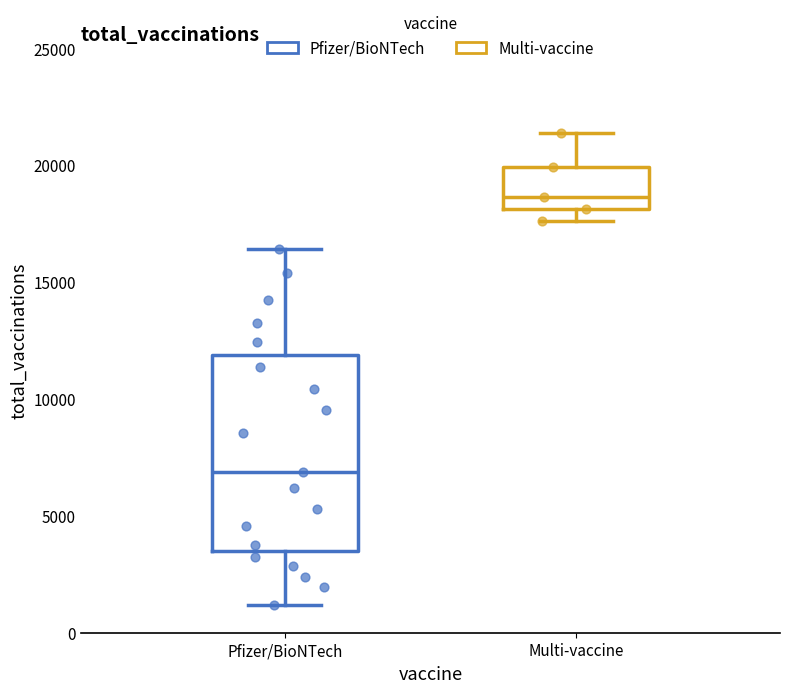

Reading left to right, transcribe this box plot: for each box, give where its median line is, the range the box spans, and where its two whiskers end, as read against the y-axis. The values are not printed on the chart, so give them approximately, as read against the axis.

Pfizer/BioNTech: median 7000, box 3500 to 12000, whiskers 1000 to 16500
Multi-vaccine: median 18500, box 18000 to 20000, whiskers 17500 to 21500